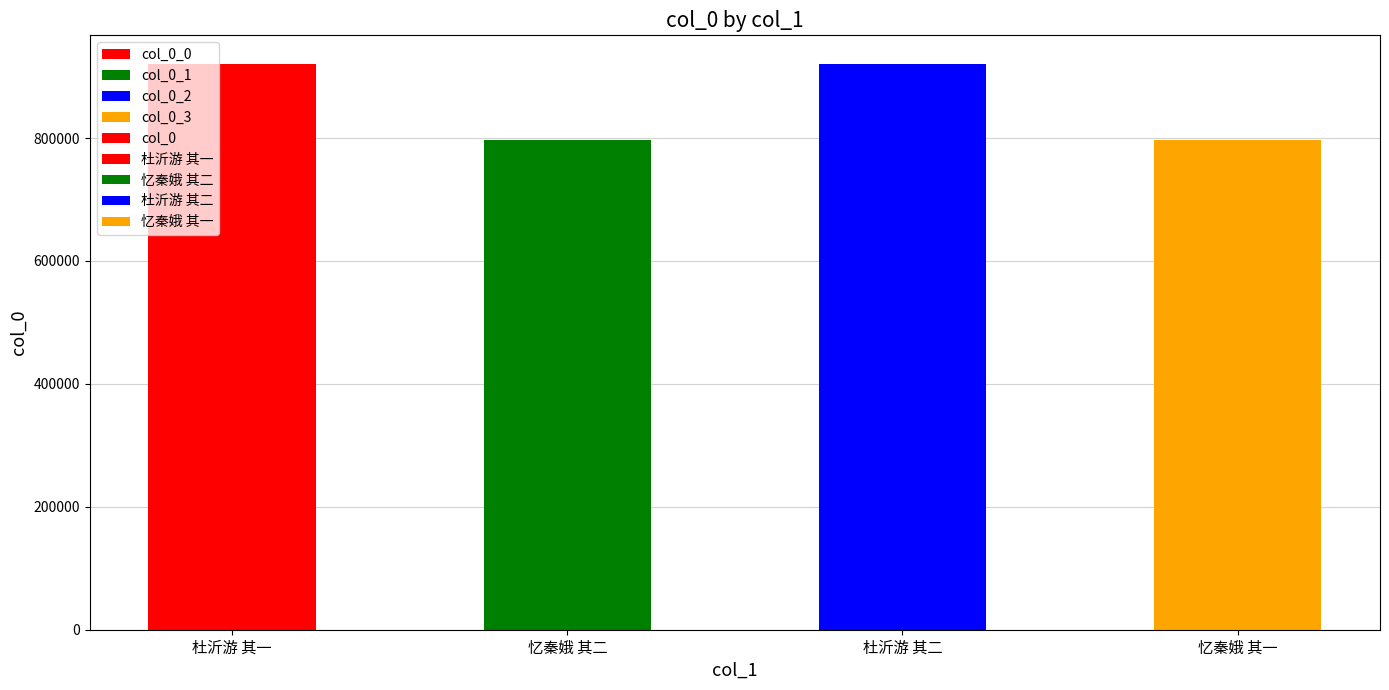

Which category has the highest value across all series?

杜沂游 其二